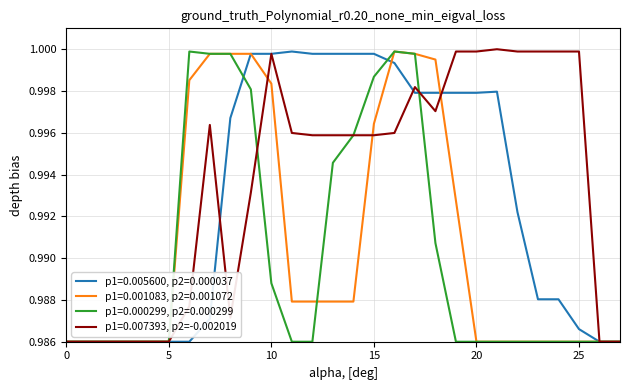

Which series has the largest total across all categories?

p1=0.007393, p2=-0.002019